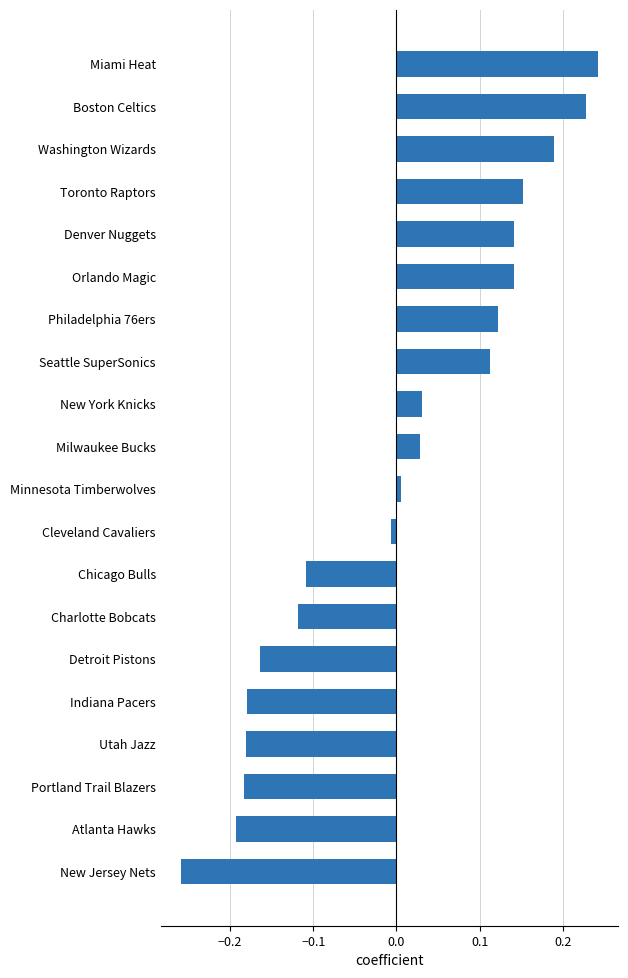

How many distinct data groups are displayed?

1